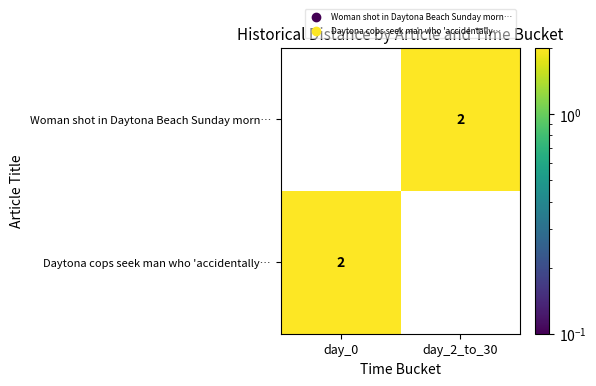

How many data points does each series have?

2